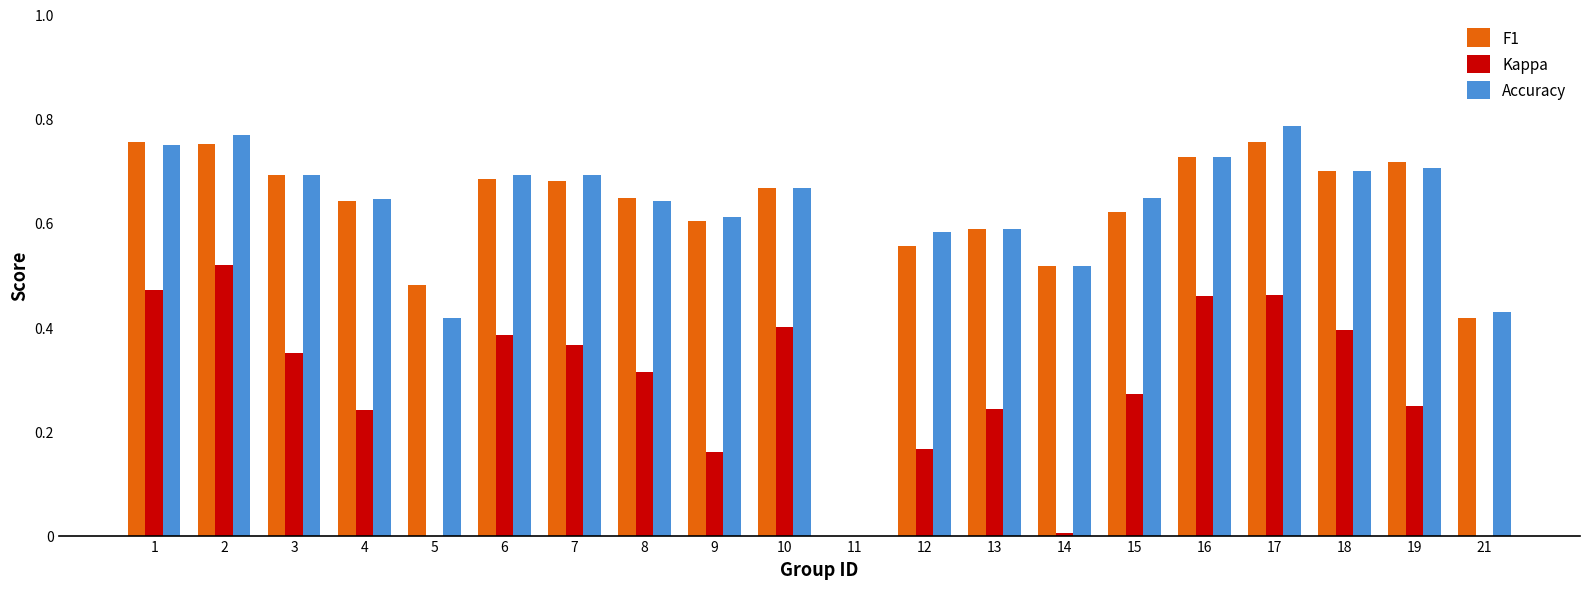

Count the number of data series in this chart.

3